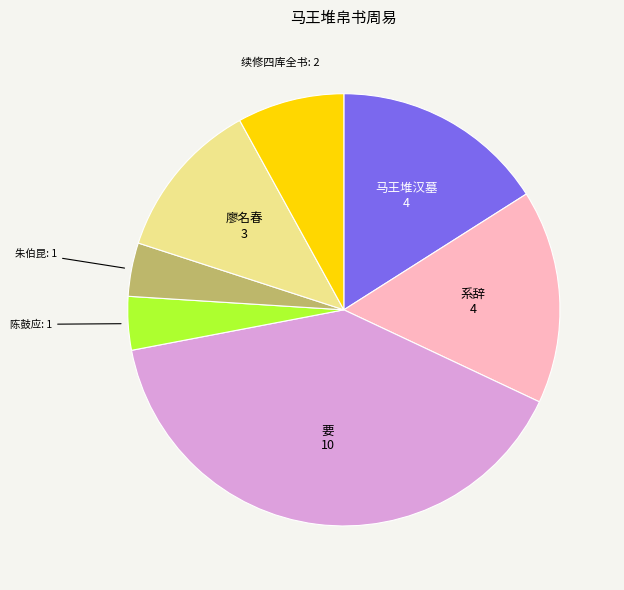

How many slices are in this pie chart?

7